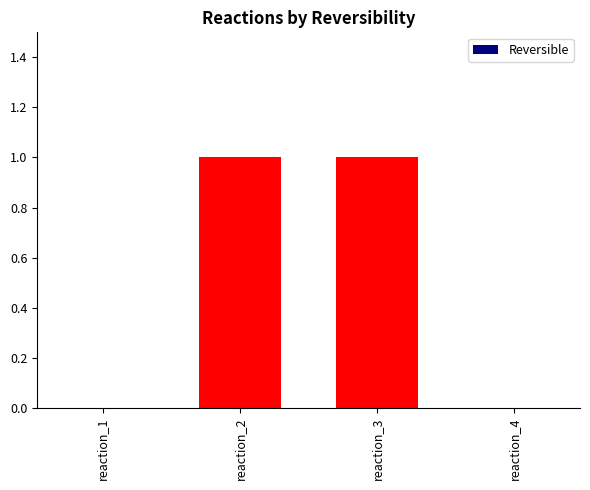

The chart shows a value of 0 at reaction_4. True or false?

True